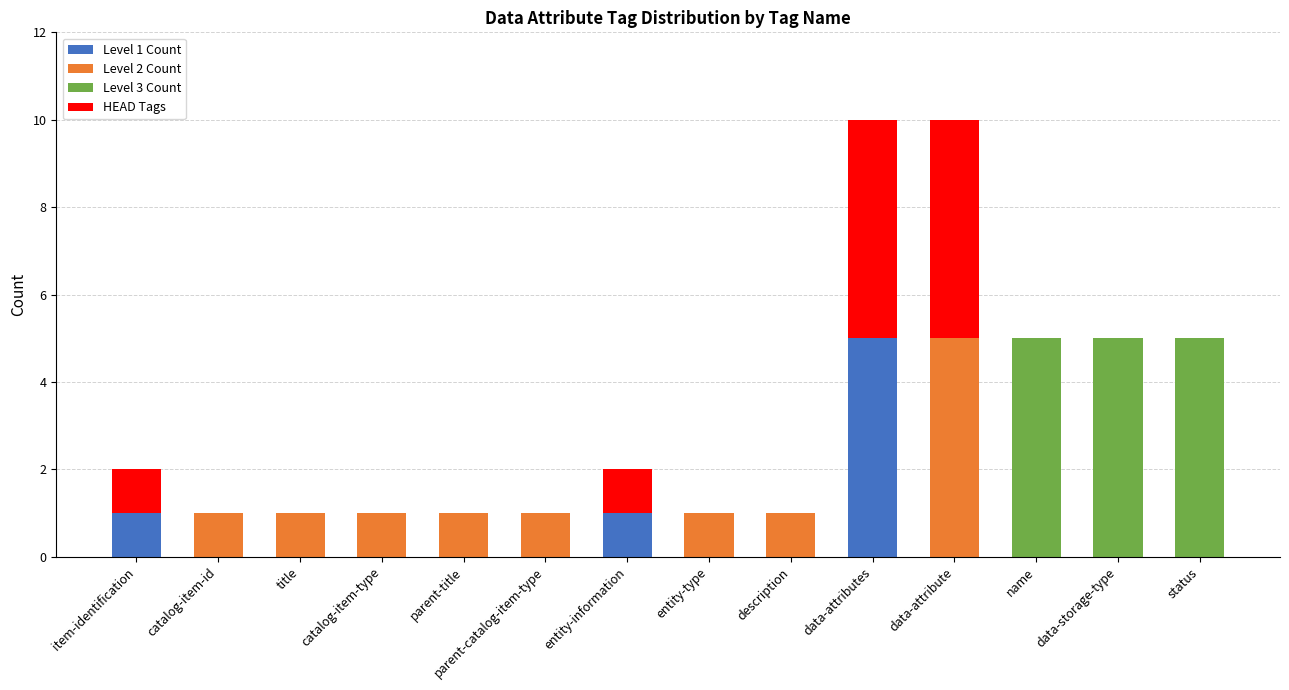

The value of Level 1 Count at data-storage-type is 0. True or false?

True